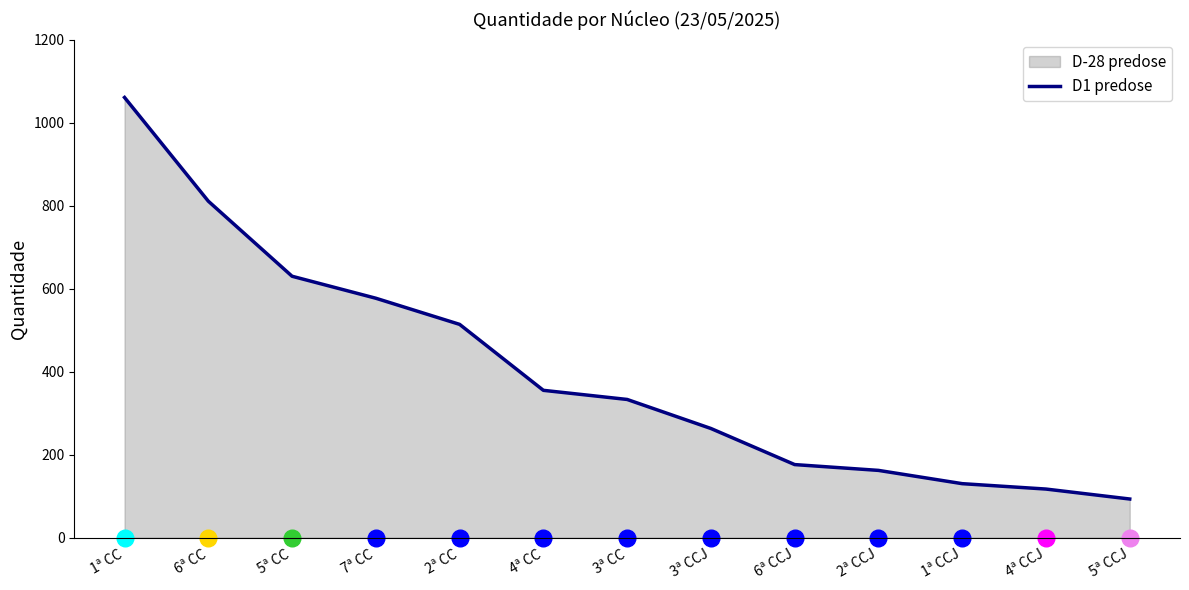

Which label corresponds to the largest value in the chart?

1ª CC